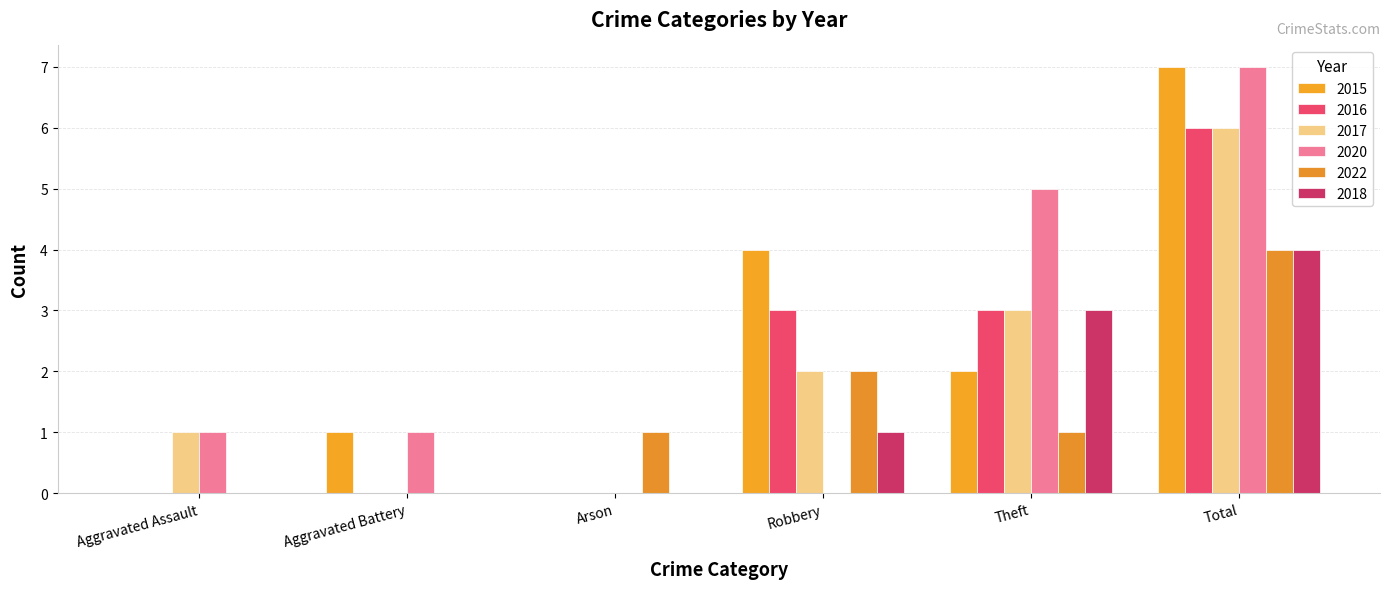

Reading left to right, extract all data points from this chart.

2015: 0	1	0	4	2	7
2016: 0	0	0	3	3	6
2017: 1	0	0	2	3	6
2020: 1	1	0	0	5	7
2022: 0	0	1	2	1	4
2018: 0	0	0	1	3	4